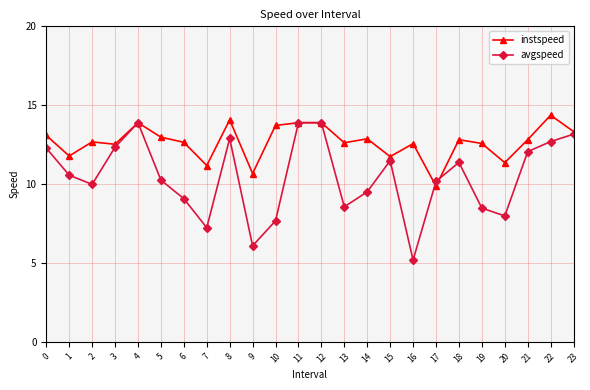

At how many categories does at least one series exceed 10?

24